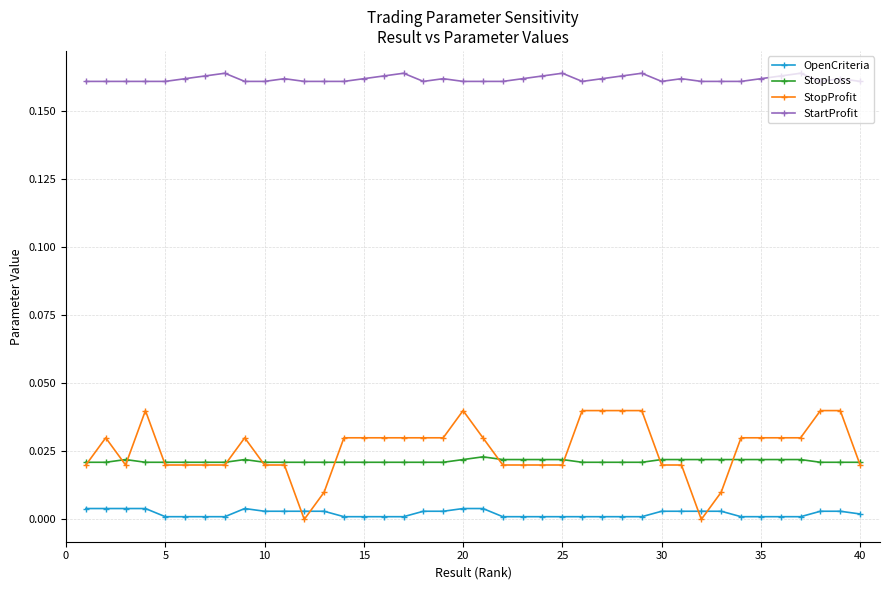

Which series has the largest range (max minus min)?

StopProfit